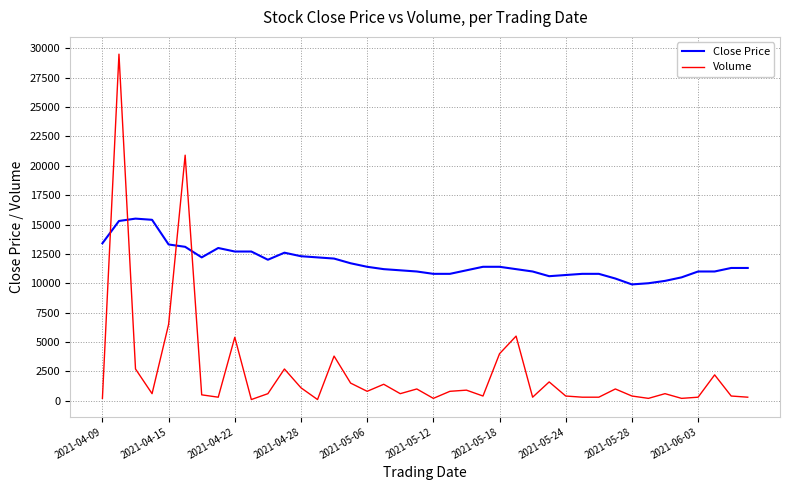

Which series has the largest total across all categories?

Close Price